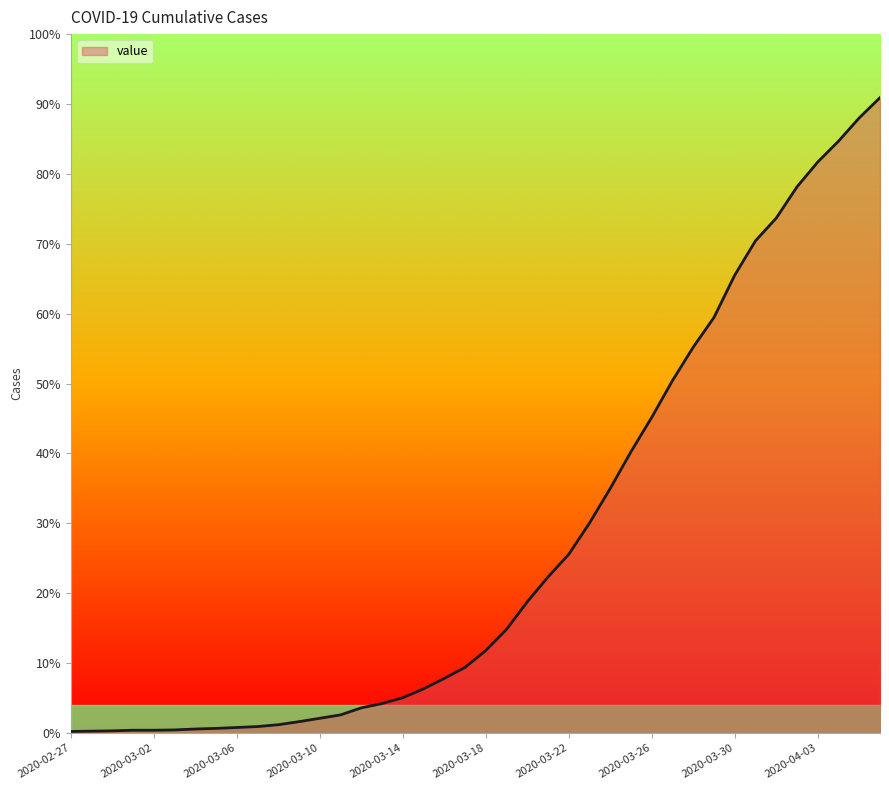

Does the chart display data point markers on the line(s)?

No